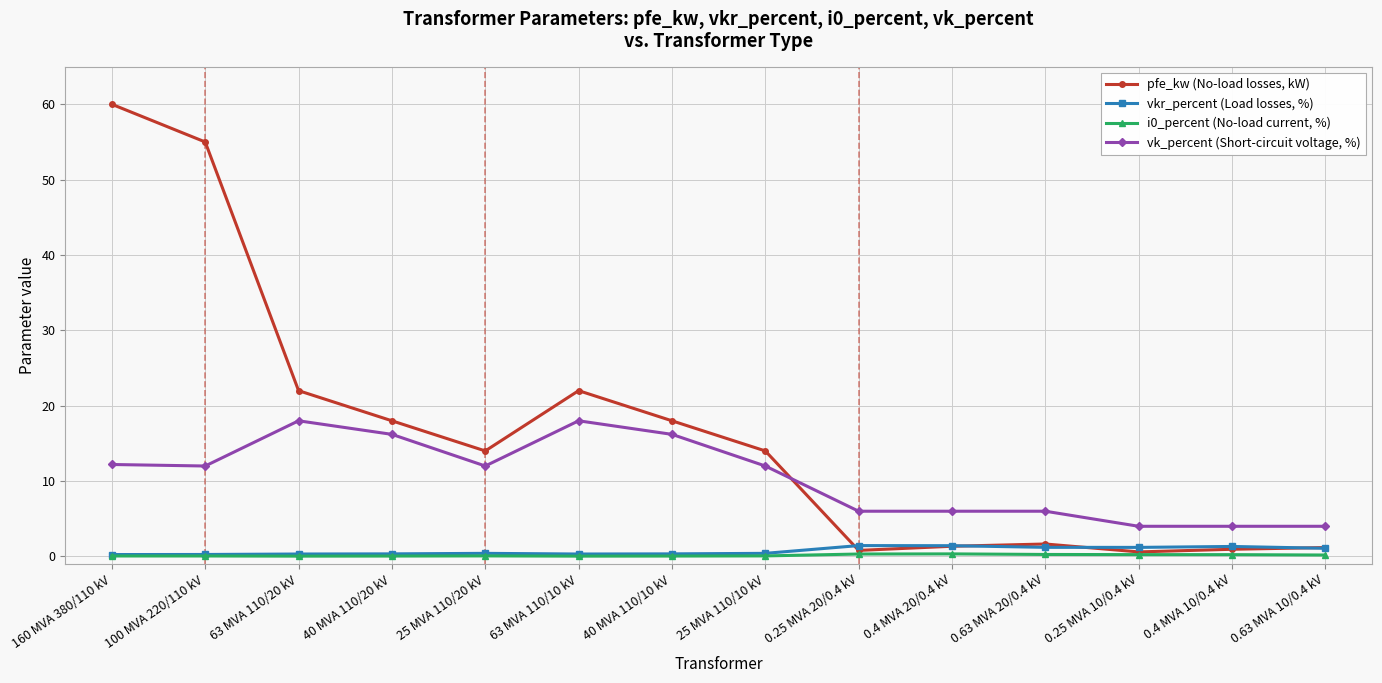

True or false: vk_percent (Short-circuit voltage, %) and i0_percent (No-load current, %) cross at least once.

False